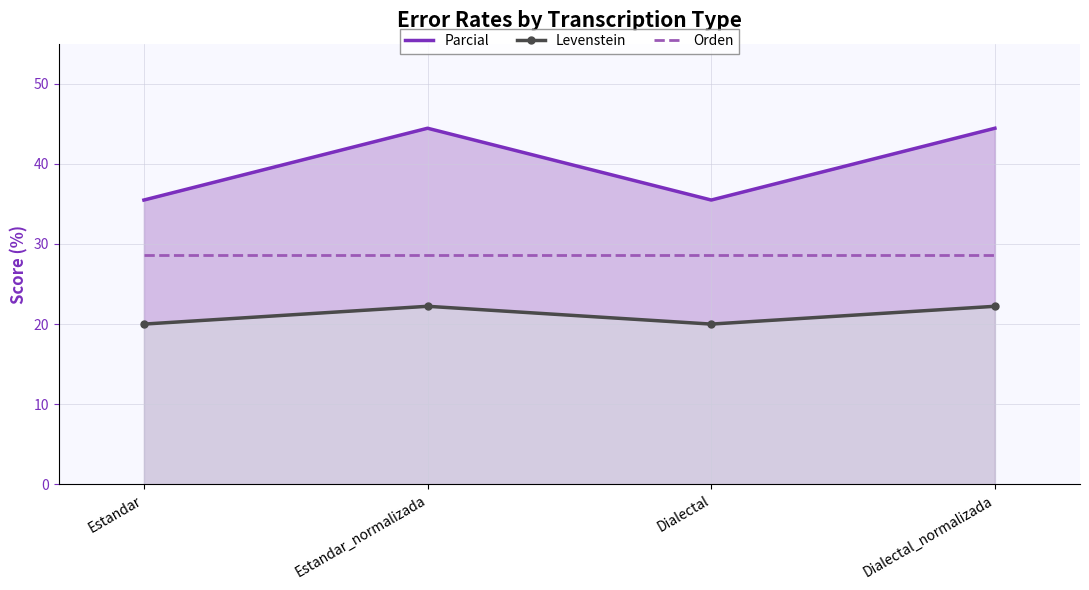

Which series has the widest spread of values?

Parcial